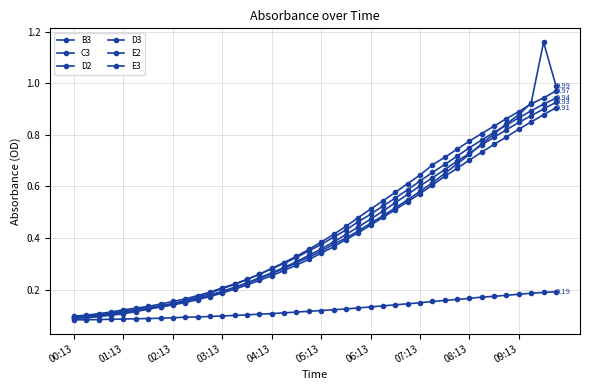

Does the chart have visible grid lines?

Yes